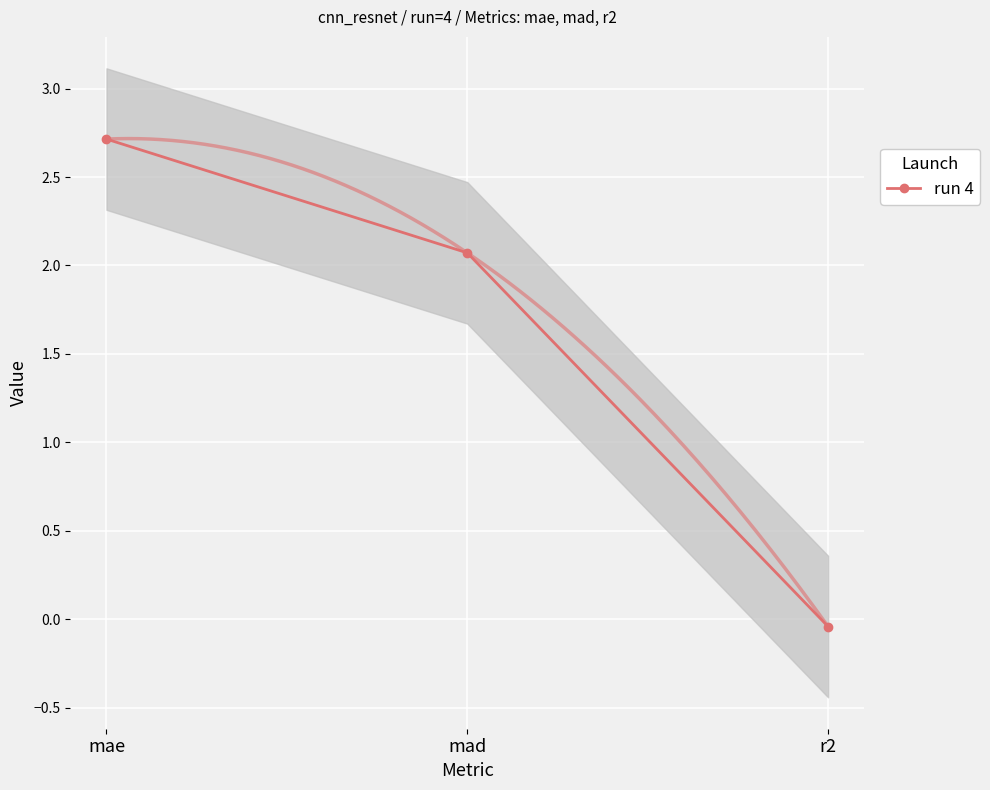

What is the sum of the values at r2 and mae?

2.7